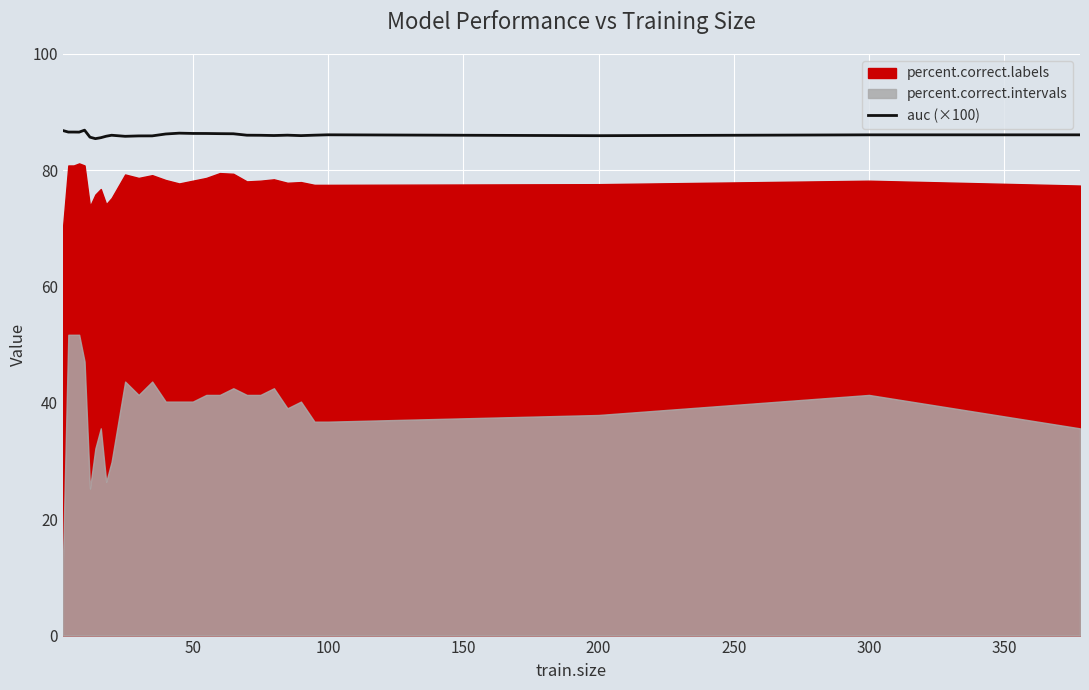

How many values exceed 86?

19